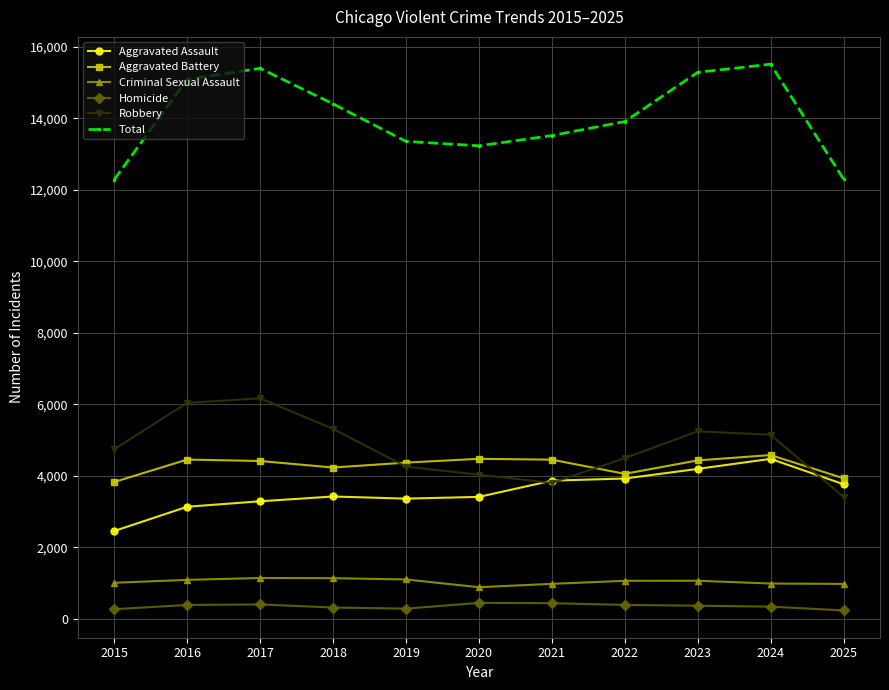

Which series changed the most between 2016 and 2025?

Total